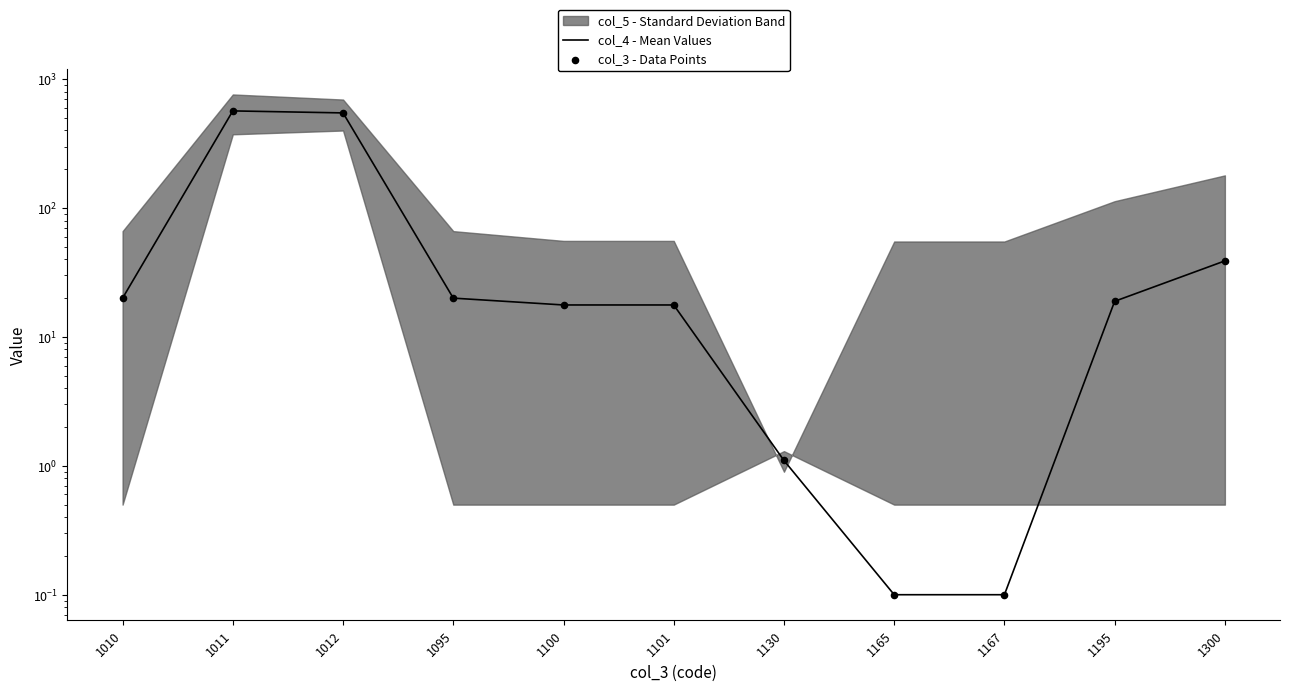

Which series contains the highest Y value?

col_4 - Mean Values